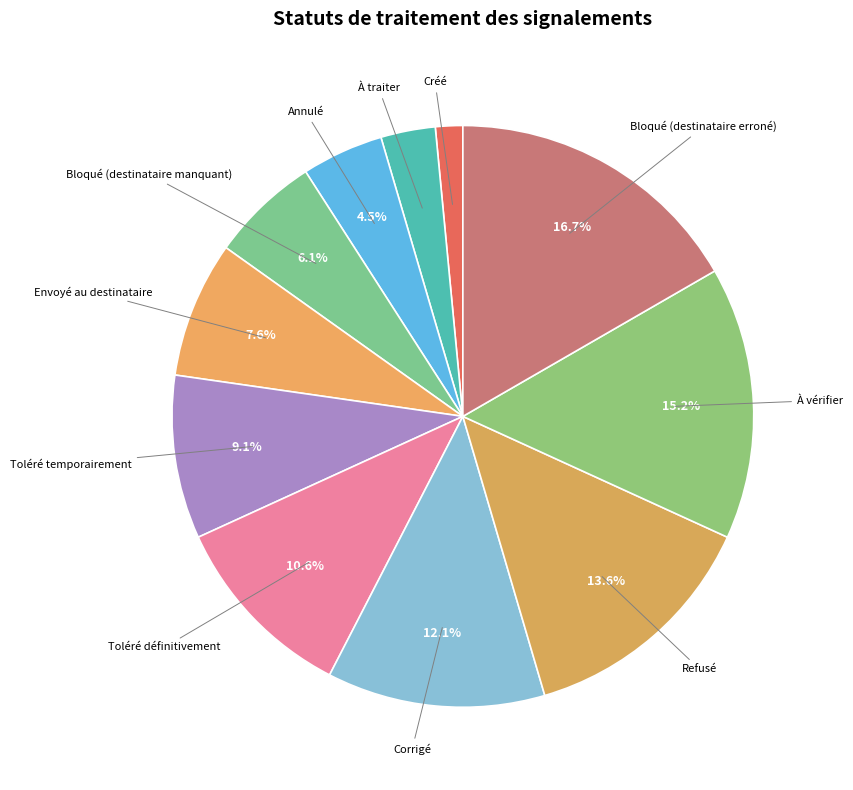

Combined, do Créé and Bloqué (destinataire manquant) account for over 50%?

No